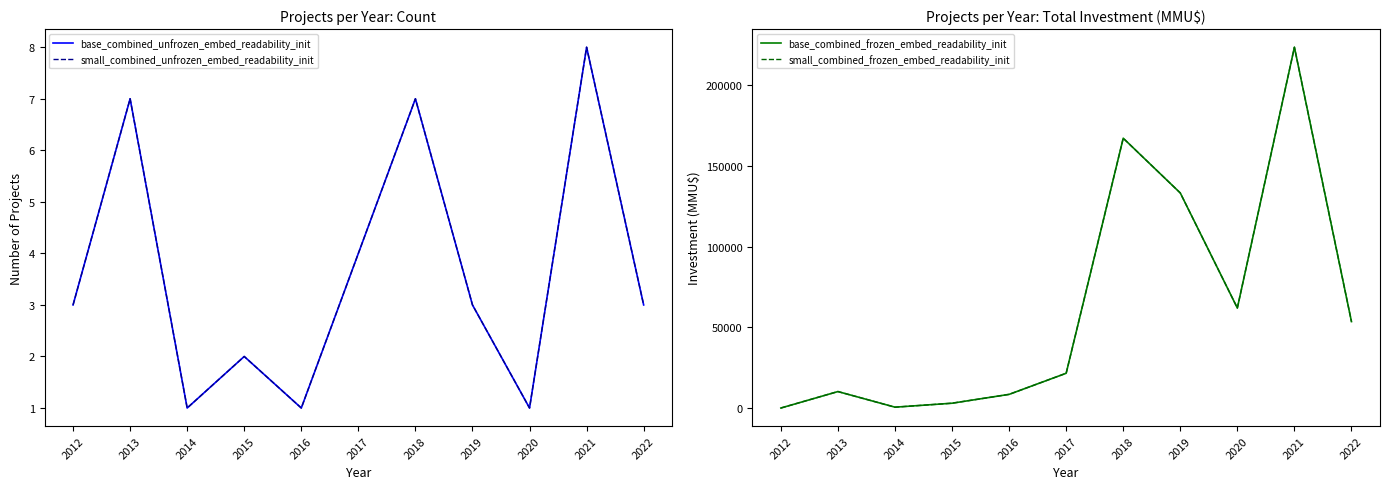

How many lines are shown in the chart?

4